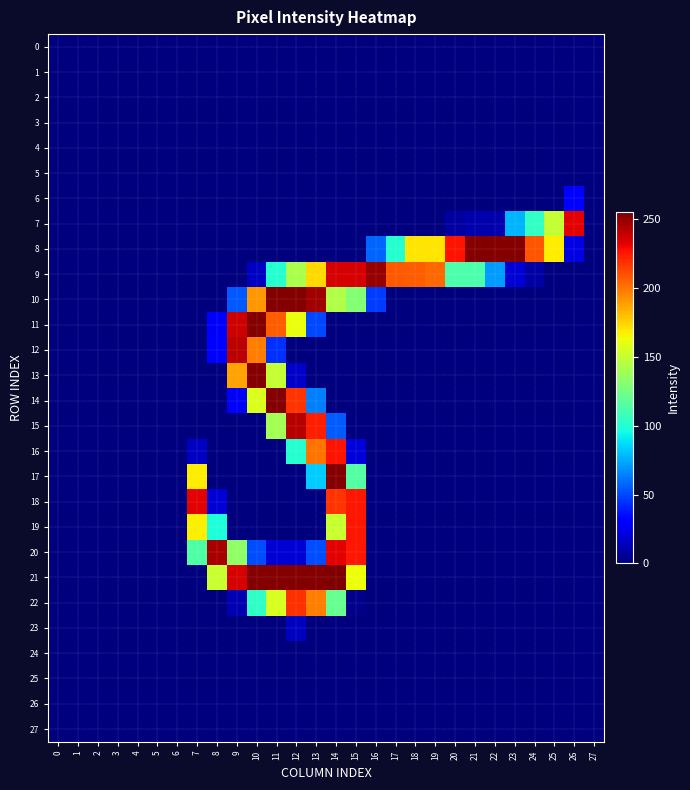

Between 7 and 14, which is larger?

7